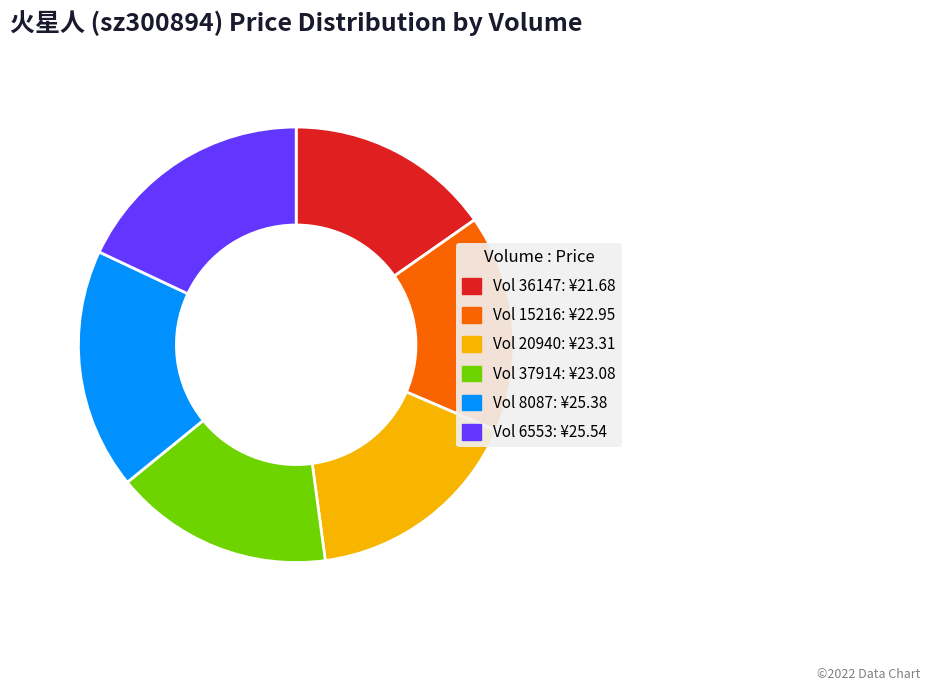

Is there a majority slice in this chart?

No